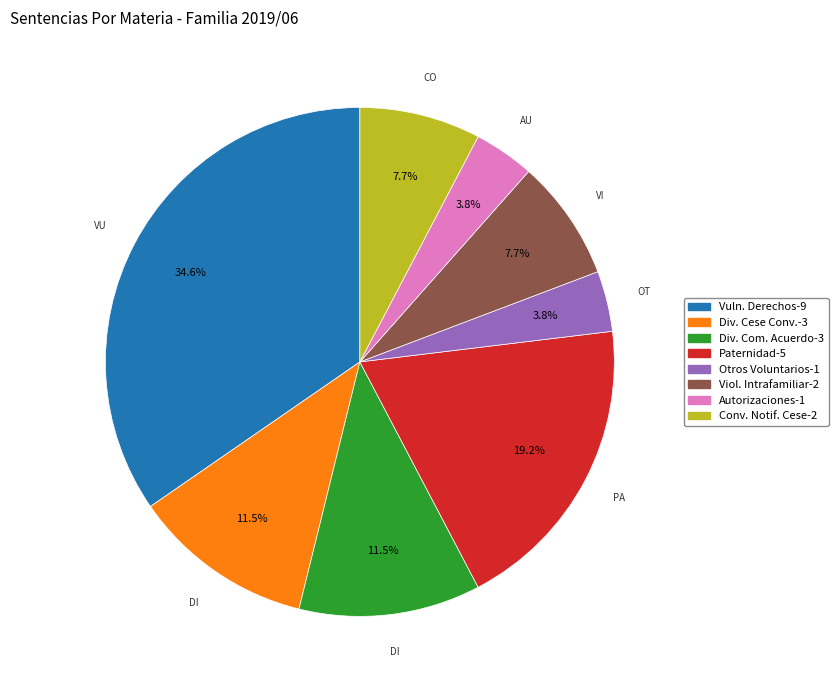

Is there a majority slice in this chart?

No